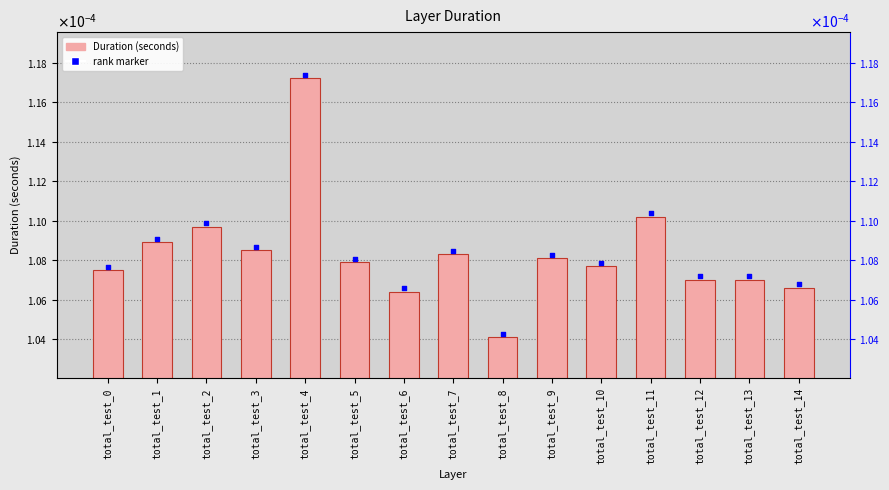

Which series has the largest Y range (max minus min)?

Duration (seconds)